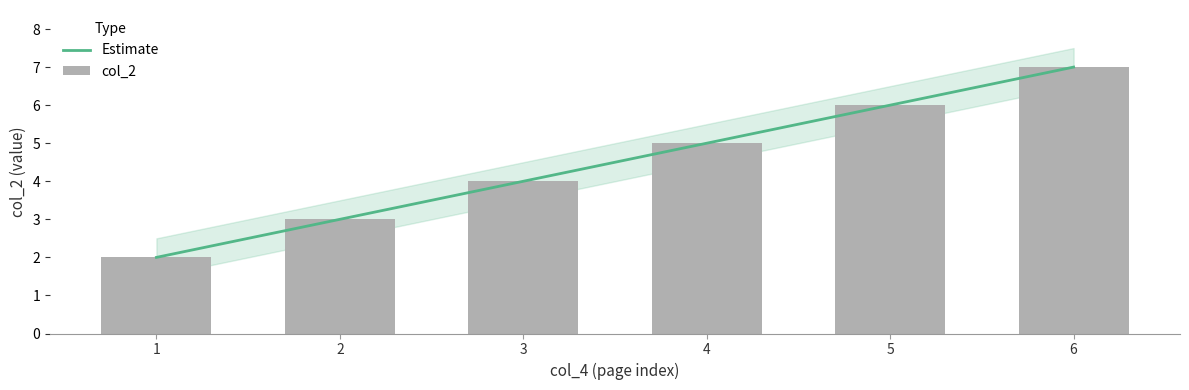

What is the smallest value displayed?

2